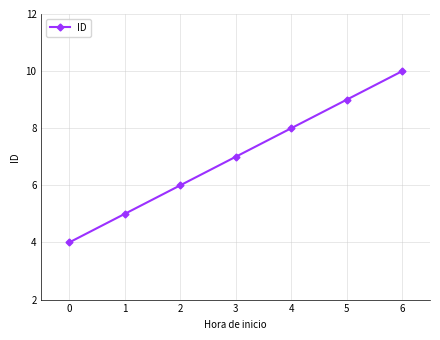

What is the ratio of the value at 3 to the value at 2?

1.2